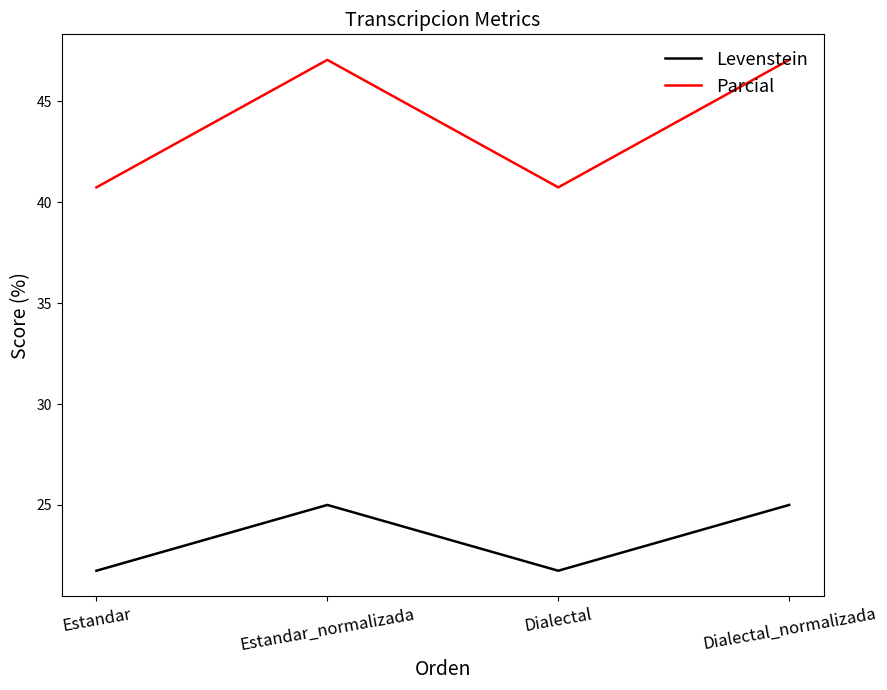

Where is the first local maximum for Levenstein?

Estandar_normalizada